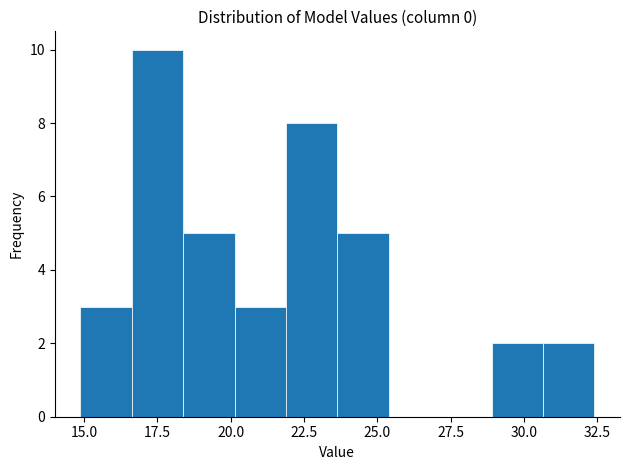

Read against the x-axis, roughly where is the centre of the tallest bar?

17.5